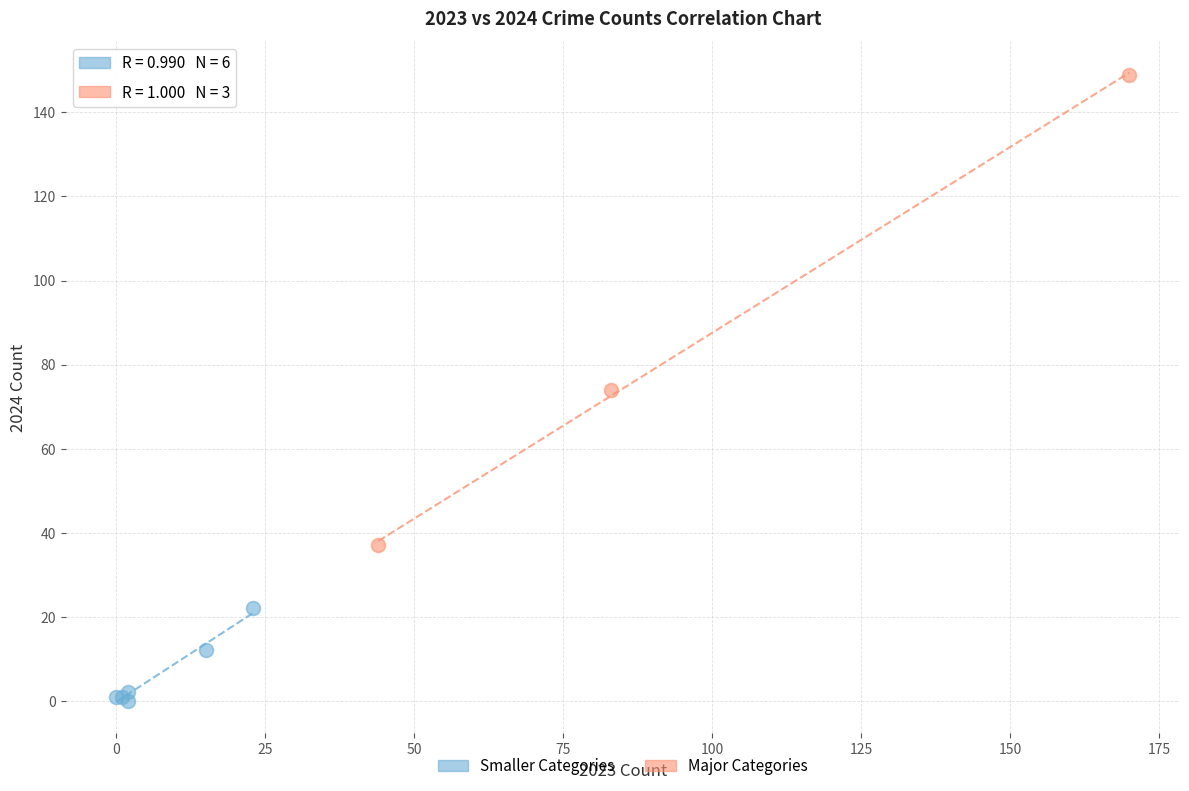

Which series reaches the maximum Y coordinate?

Major Categories